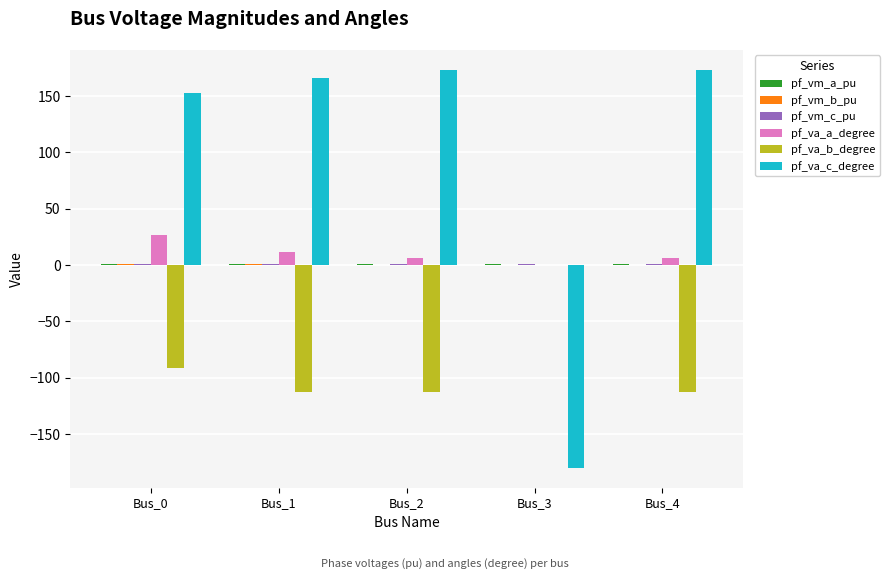

How many groups of bars are there?

5